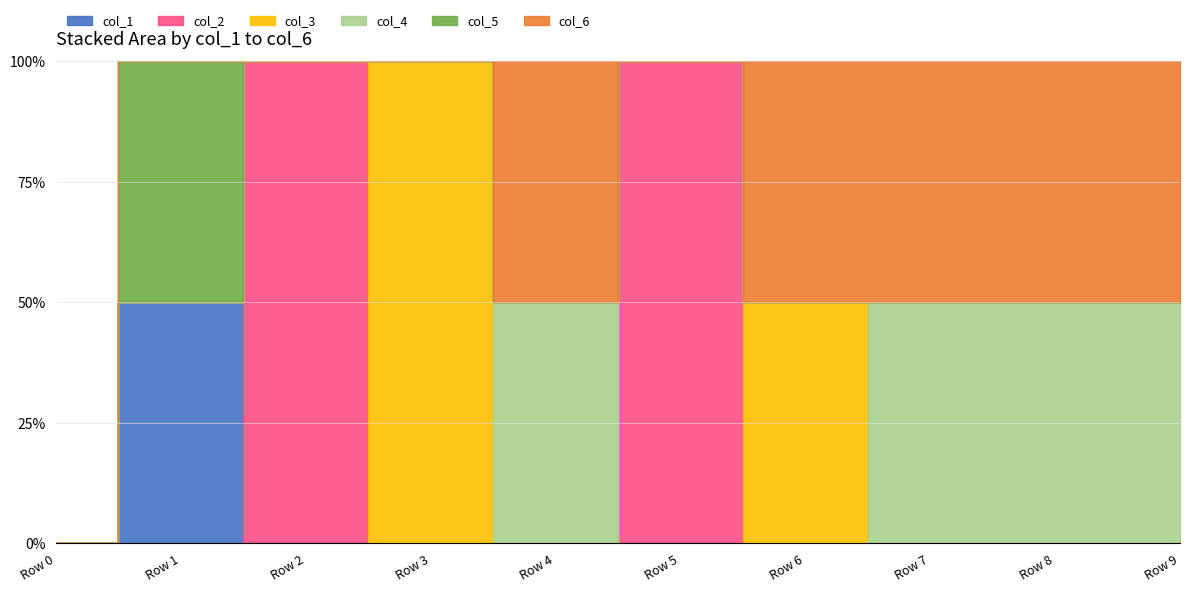

Where is the first local minimum for col_6?

Row 5